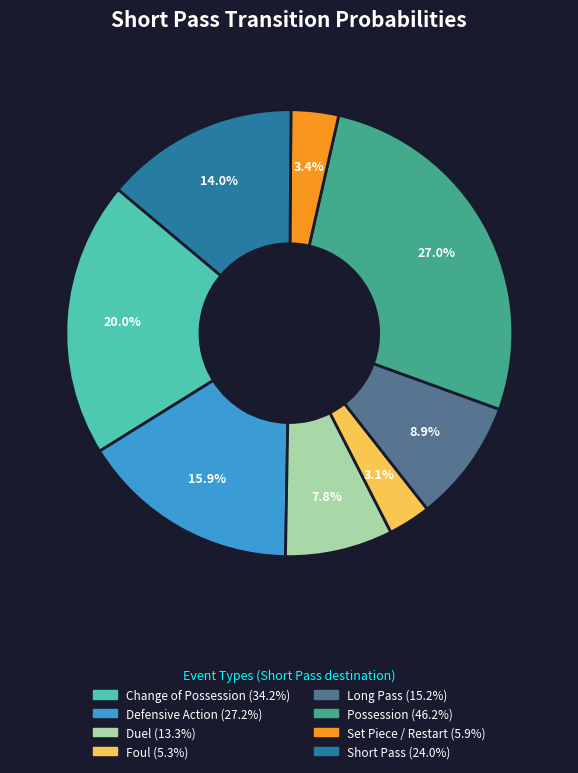

To the nearest percent, what is the difference between the largest and smallest slice percentages?

24%